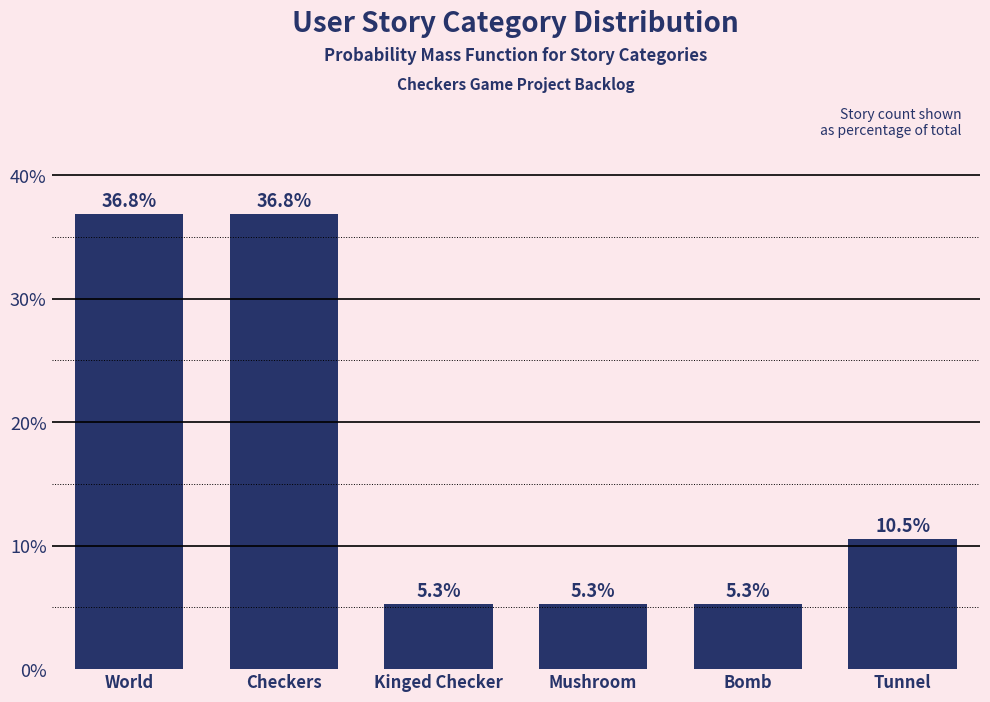

Reading left to right, what are all the values shown in this chart?

36.8	36.8	5.3	5.3	5.3	10.5